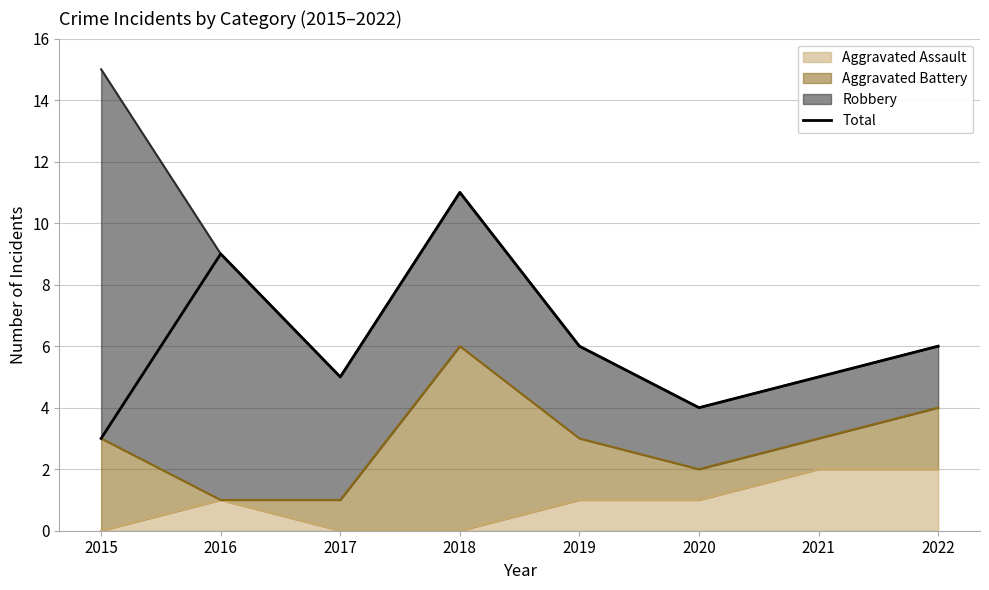

Reading left to right, transcribe all the data shown in this chart.

3	9	5	11	6	4	5	6